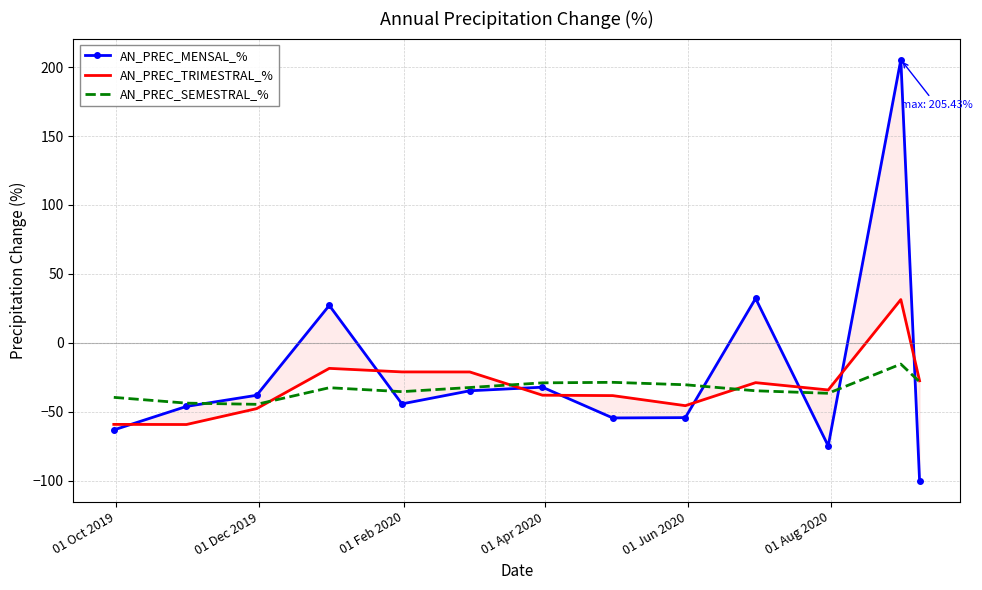

What is the minimum value for AN_PREC_SEMESTRAL_%?

-44.7